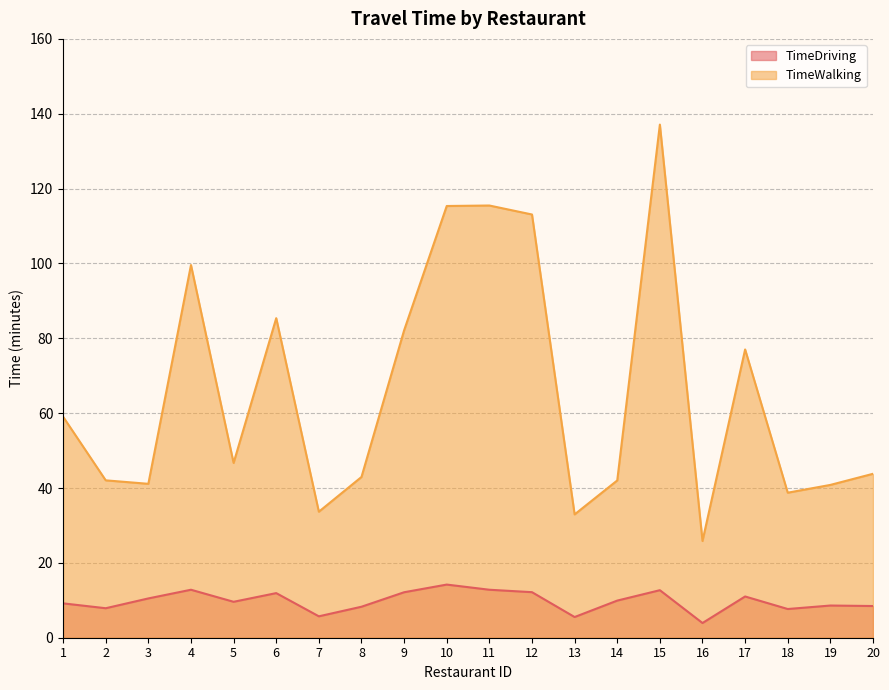

Does the chart have visible grid lines?

Yes